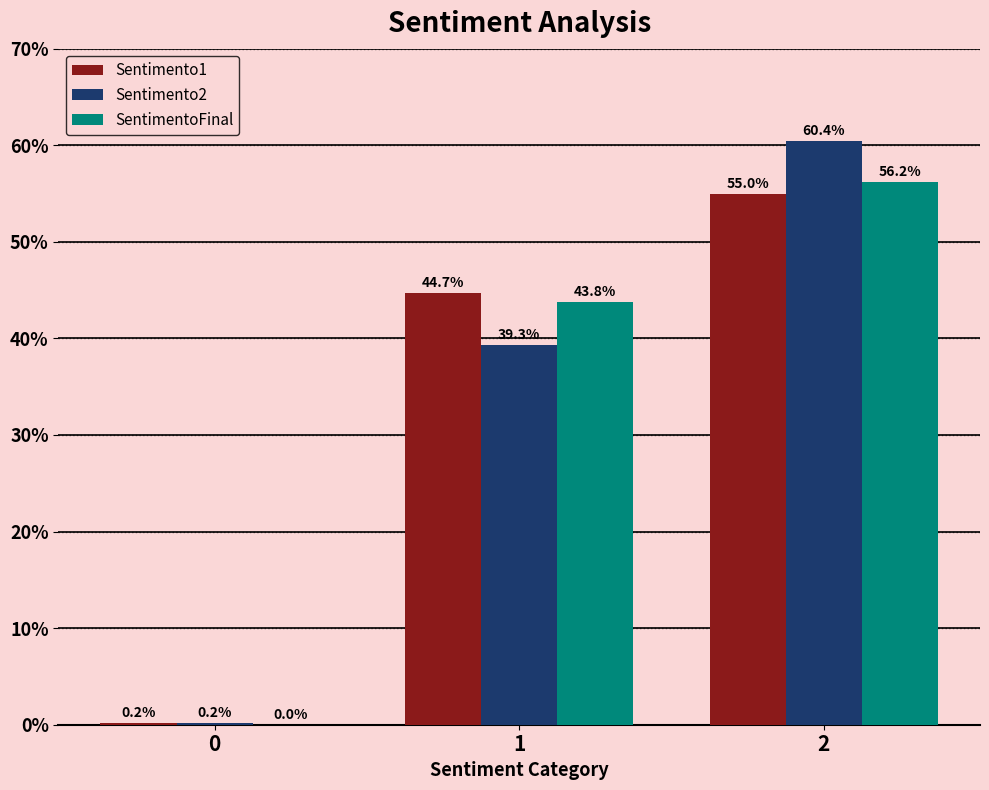

What is the sum of all SentimentoFinal values?

100.0